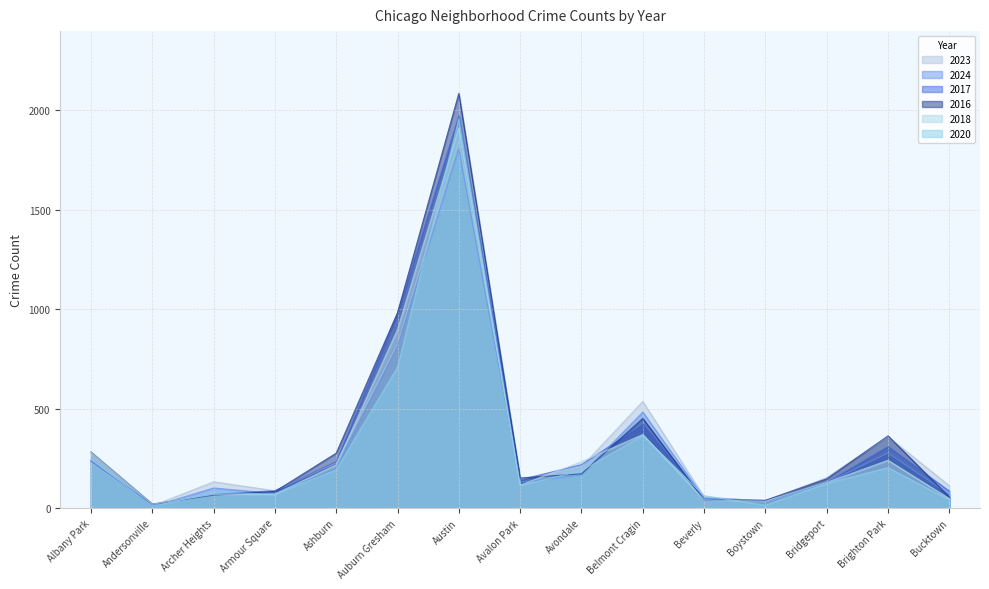

Which series has the widest spread of values?

2016